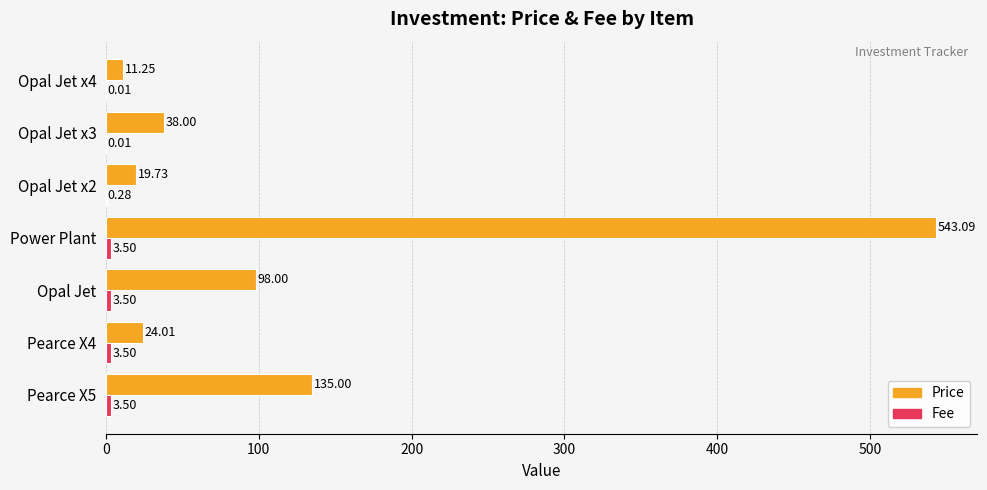

At which category is the sum across all series the highest?

Power Plant